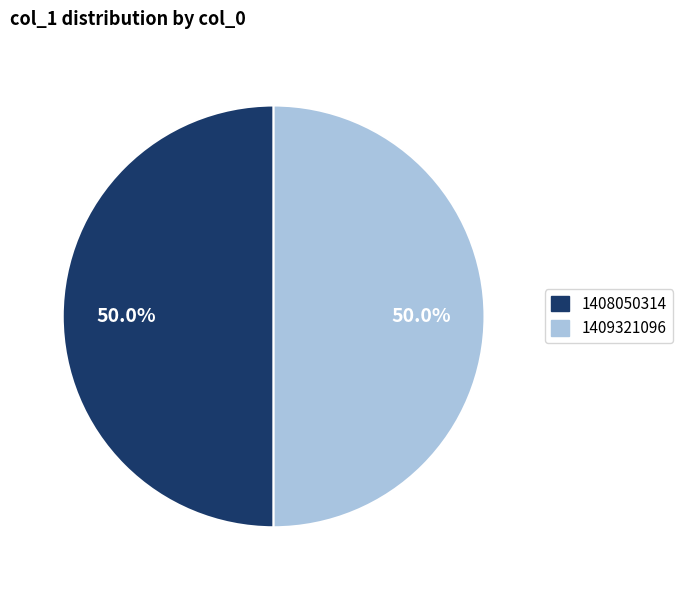

Is the sum of 1409321096 and 1408050314 greater than half?

Yes